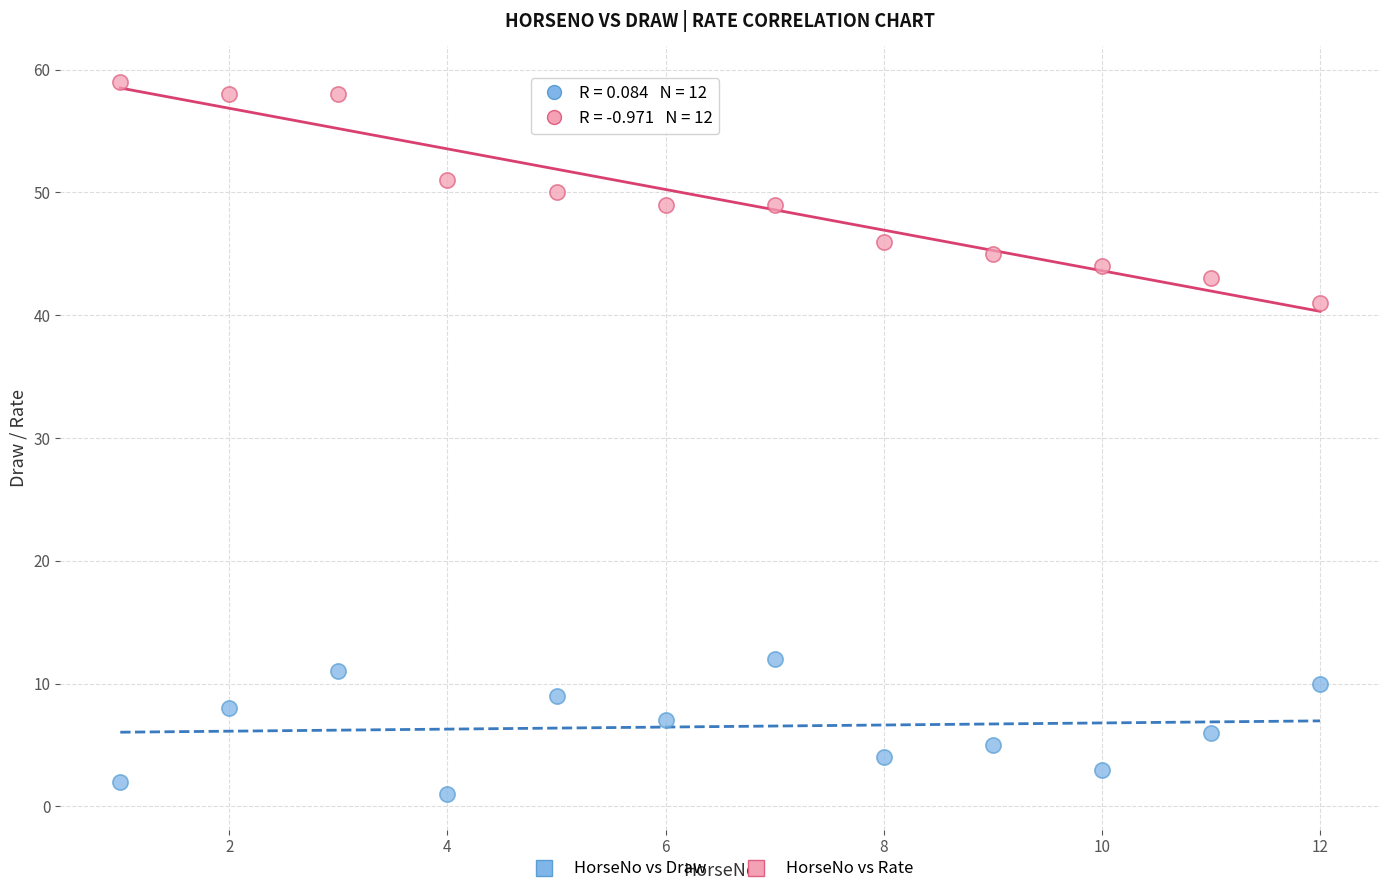

Which series reaches the maximum Y coordinate?

HorseNo vs Rate